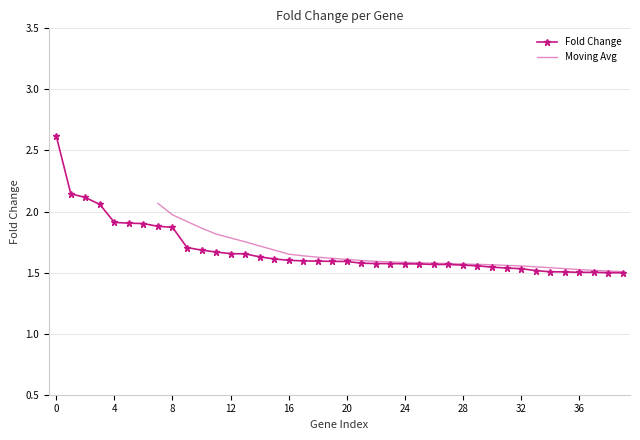

True or false: the data has more than 0 interior local peaks.

False